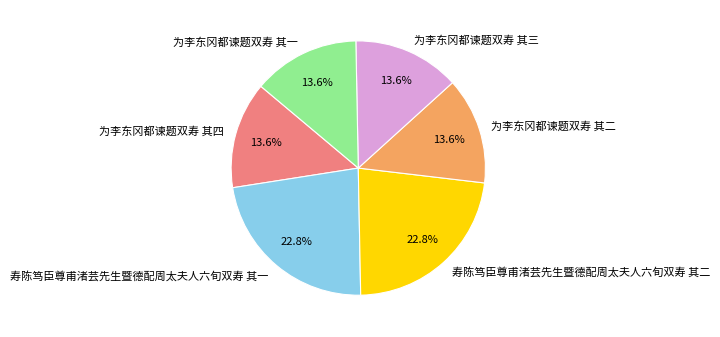

How many segments does this pie chart have?

6